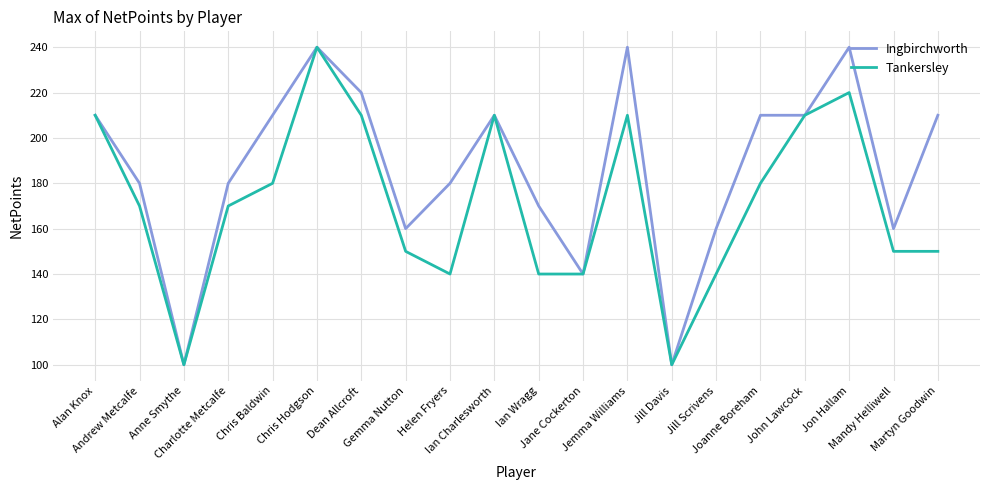

At which label does Tankersley first exceed 170?

Alan Knox